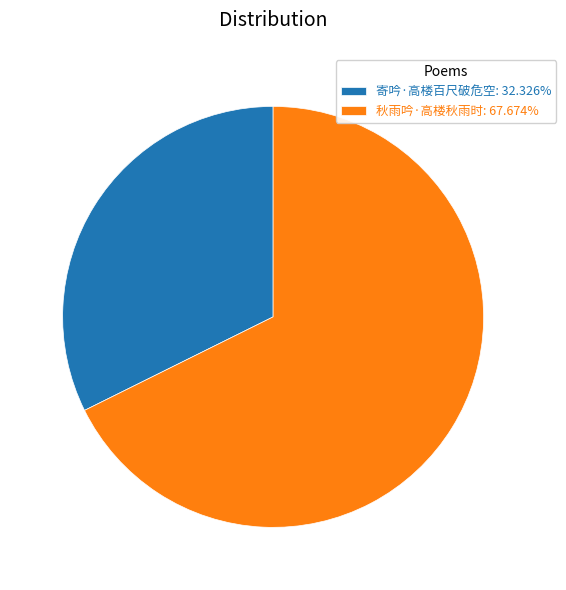

Does 秋雨吟·高楼秋雨时: 67.674% represent more than half of the total?

Yes